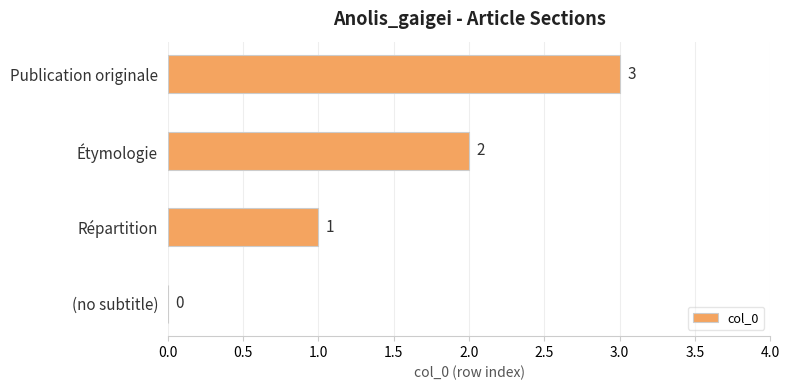

How many series are shown in this chart?

1